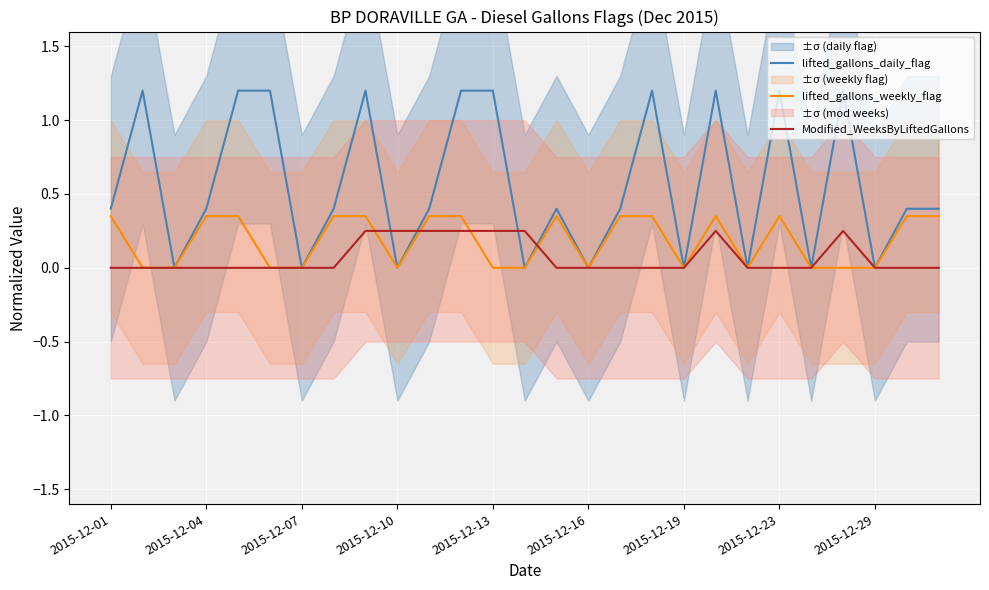

True or false: Modified_WeeksByLiftedGallons has more than 1 interior local peaks.

True